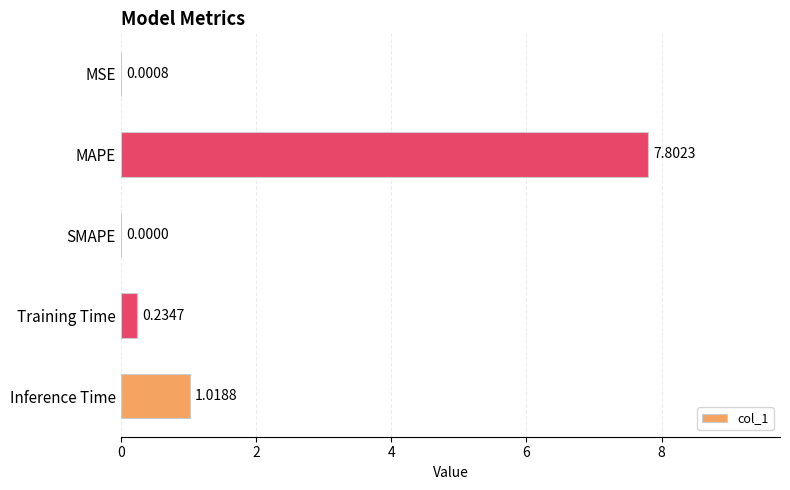

At which label is the value closest to 3?

Inference Time